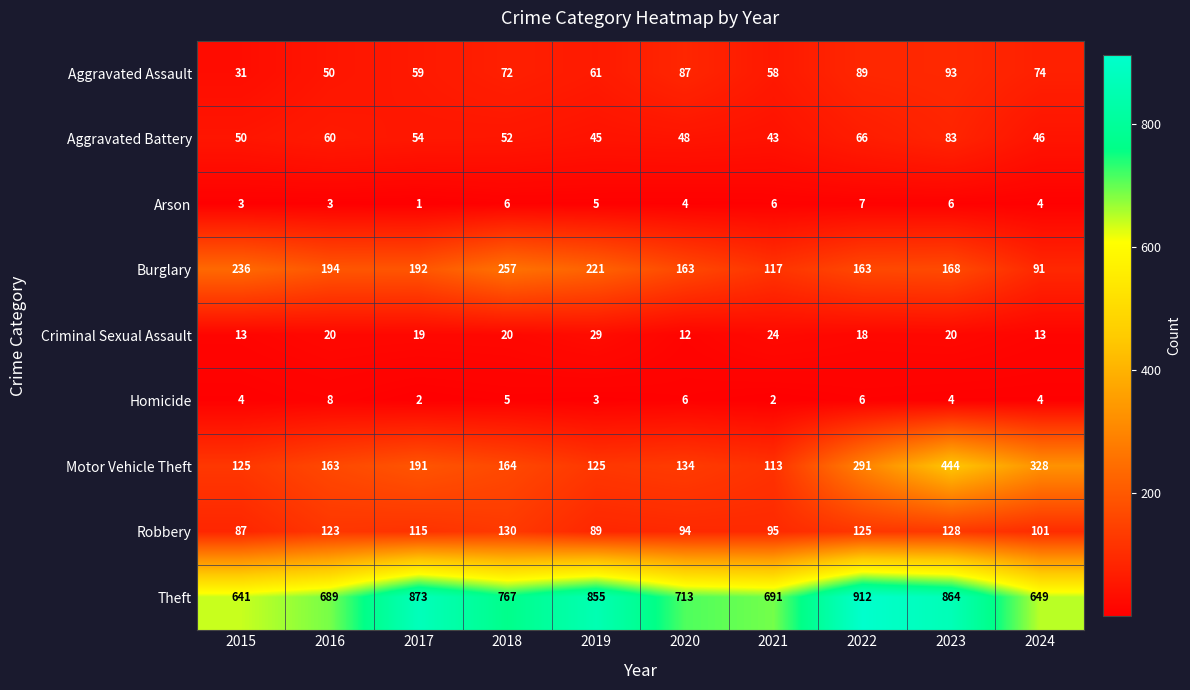

Read the Aggravated Assault value at 2015.

31